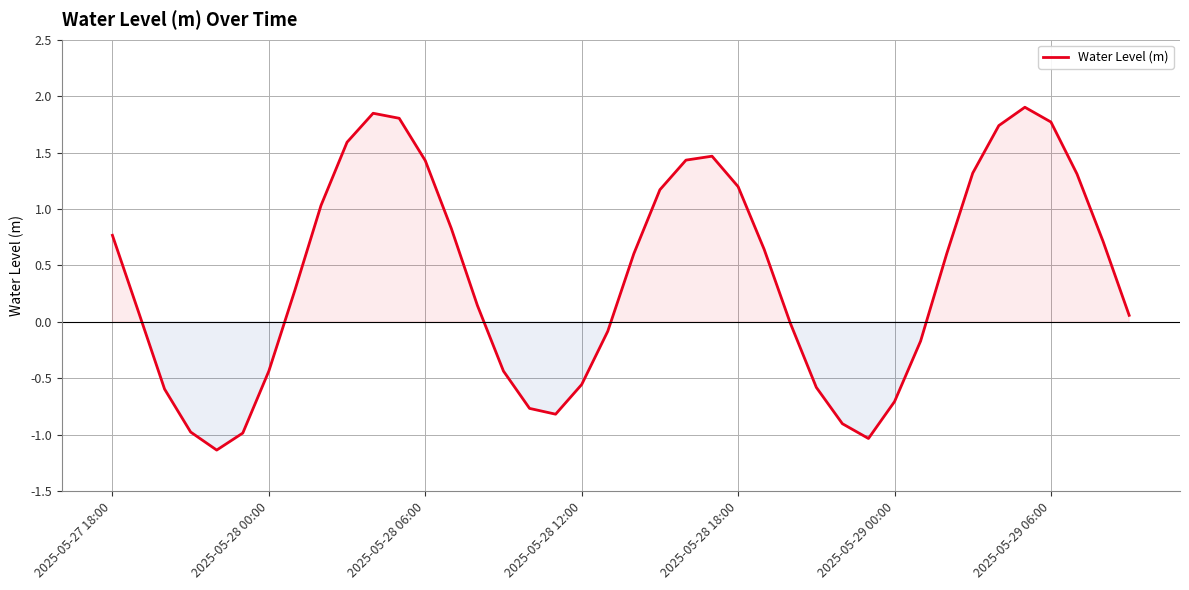

What is the minimum value shown in the chart?

-1.1